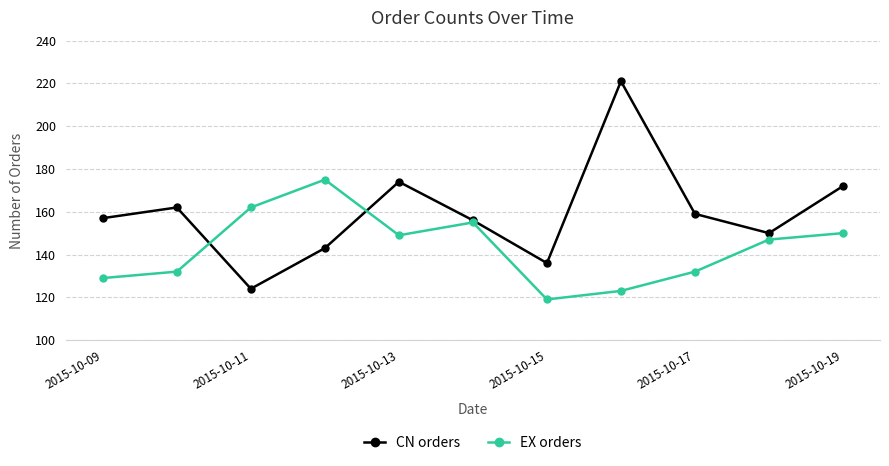

What is the maximum value for CN orders?

221